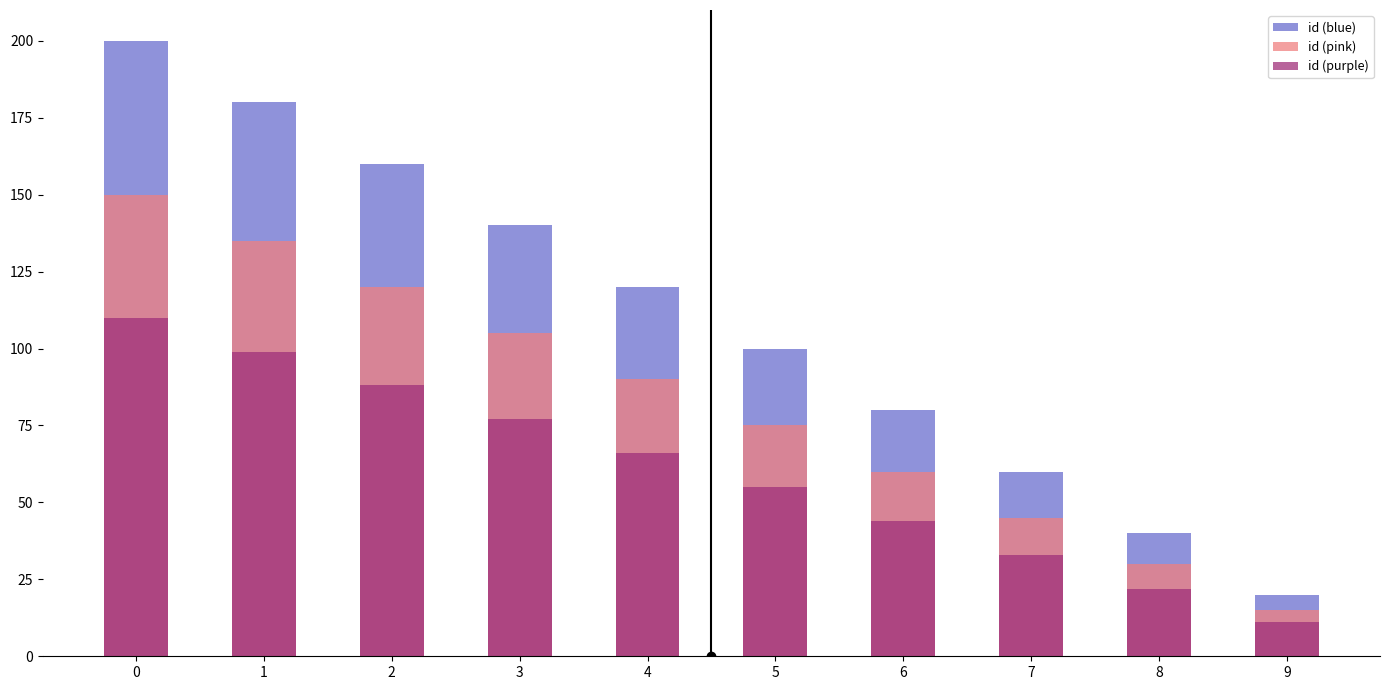

What is the value of the id (pink) bar at the 10th from the left?

15